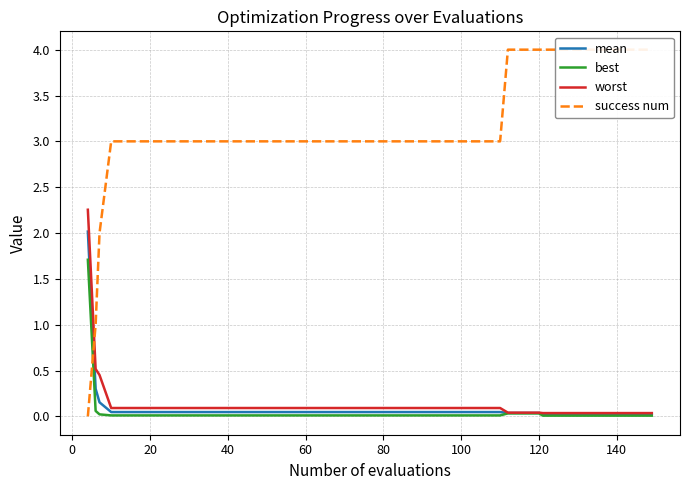

True or false: worst has more than 0 interior local peaks.

False